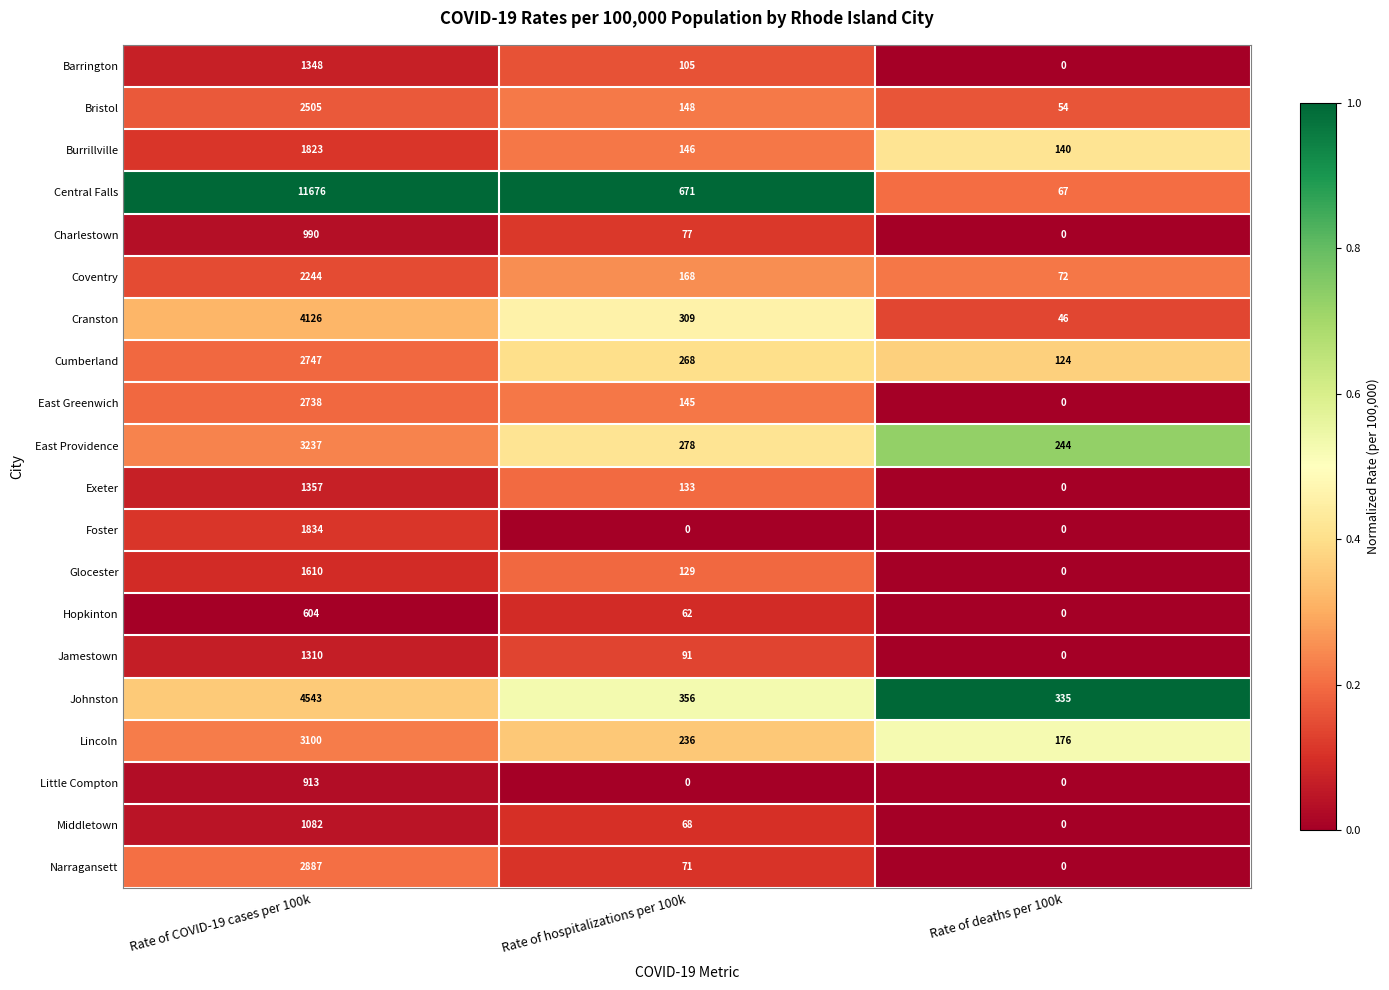

What is the difference between the maximum and minimum values in the Barrington series?

1348